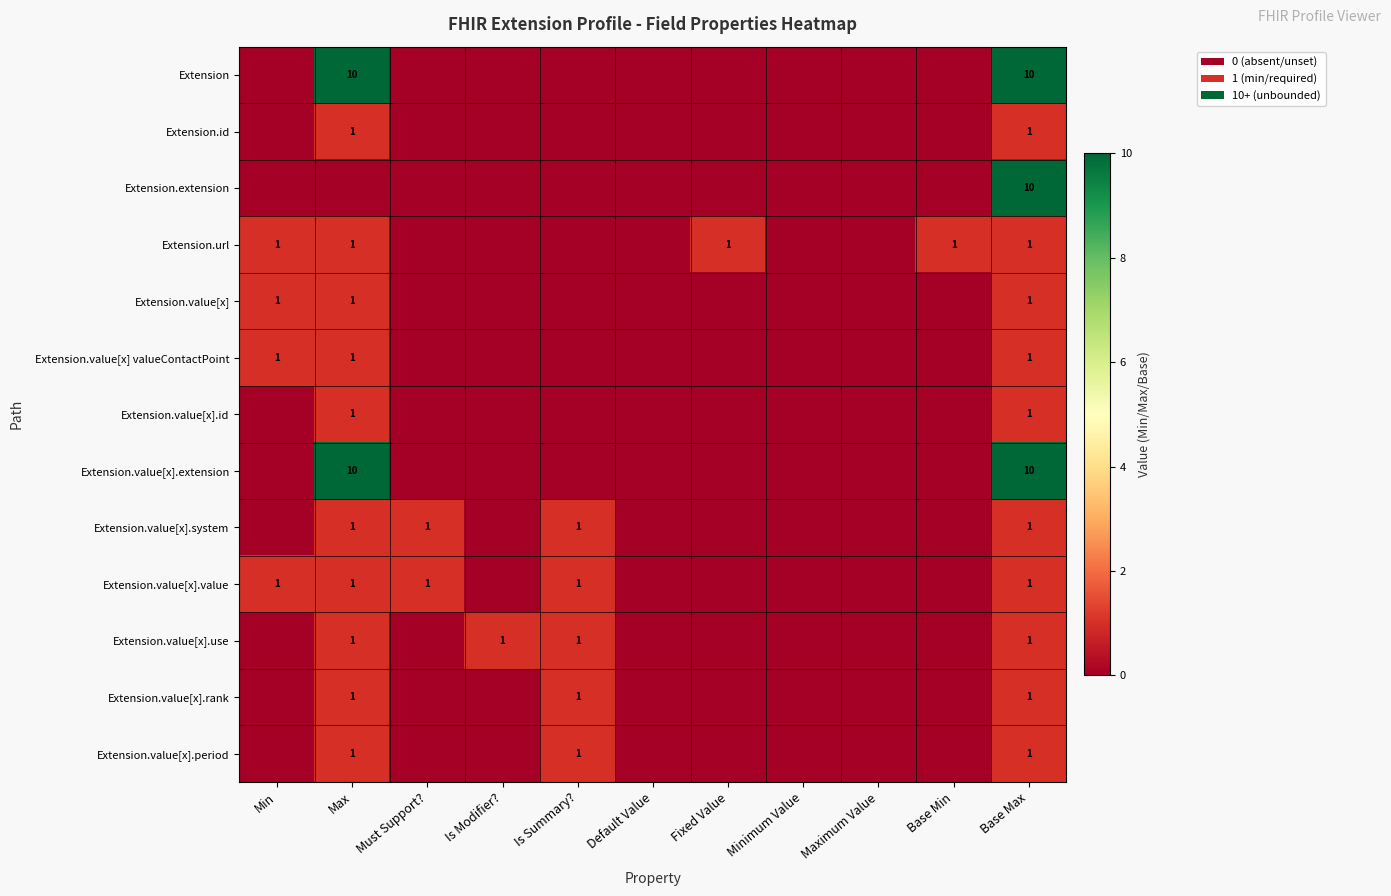

What is the spread (max minus min) of values at Base Max?

9